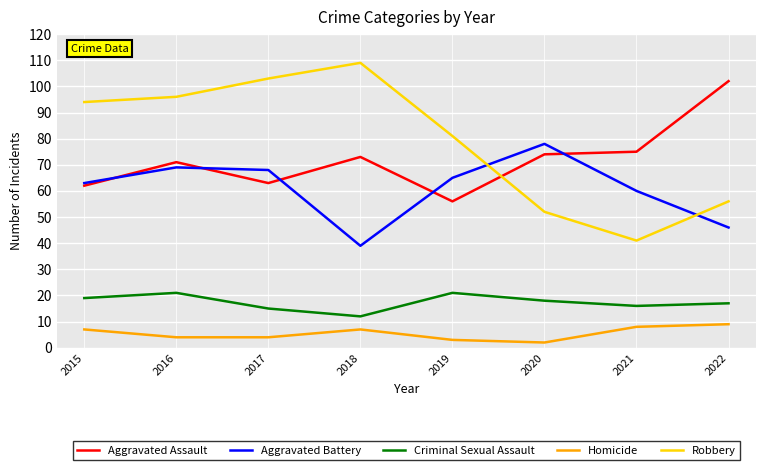

Where is Robbery nearest to the value 75?

2019